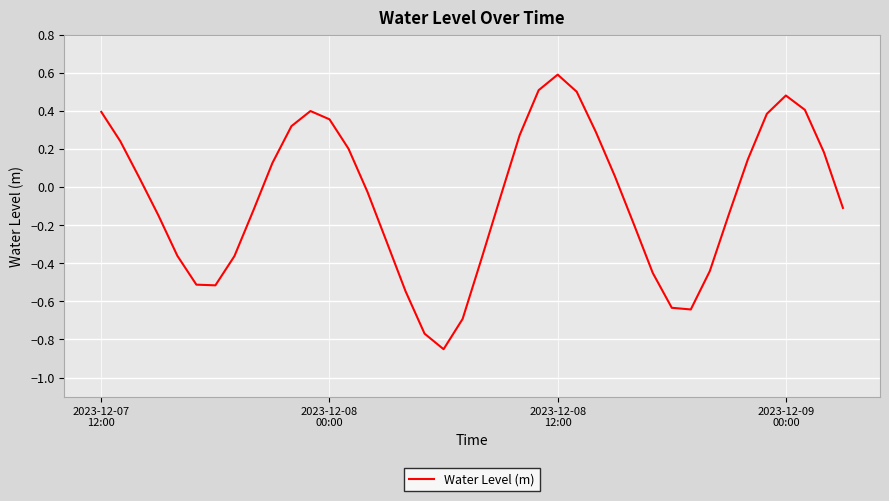

What is the greatest value displayed?

0.6